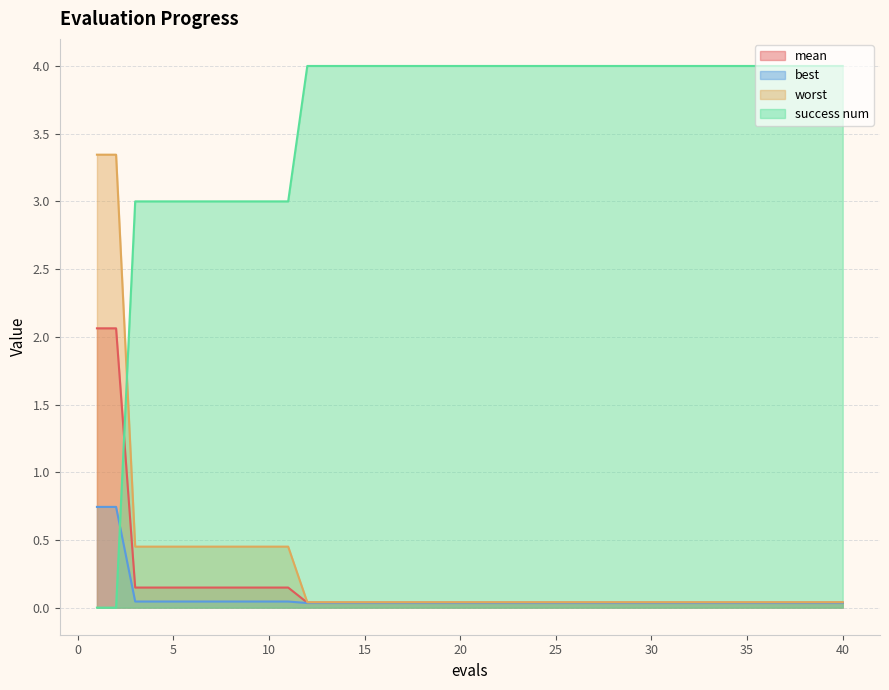

What are all the series names shown in the legend?

mean, best, worst, success num